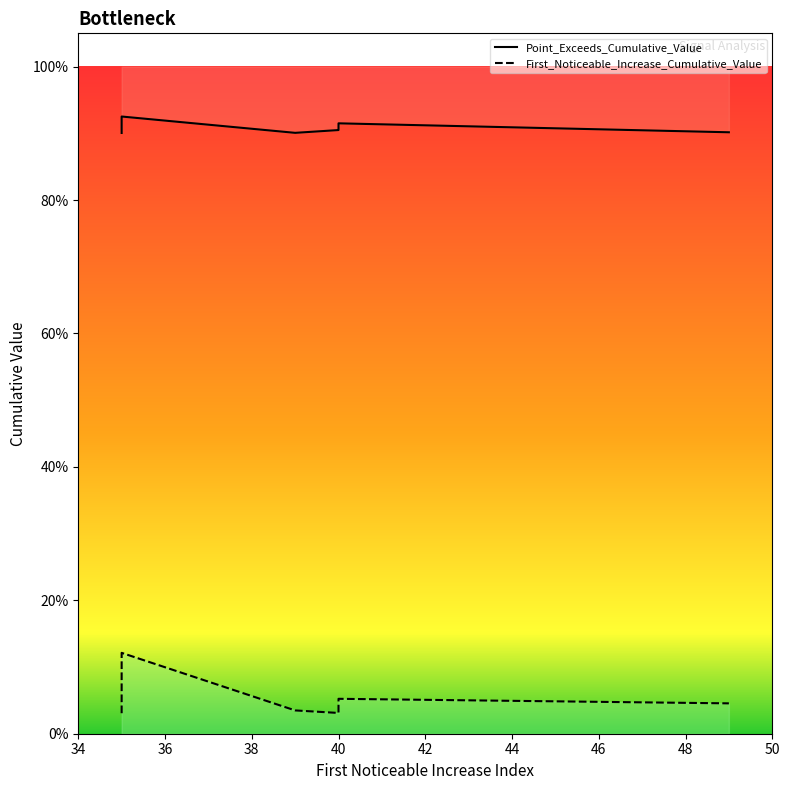

Does the chart display data point markers on the line(s)?

No